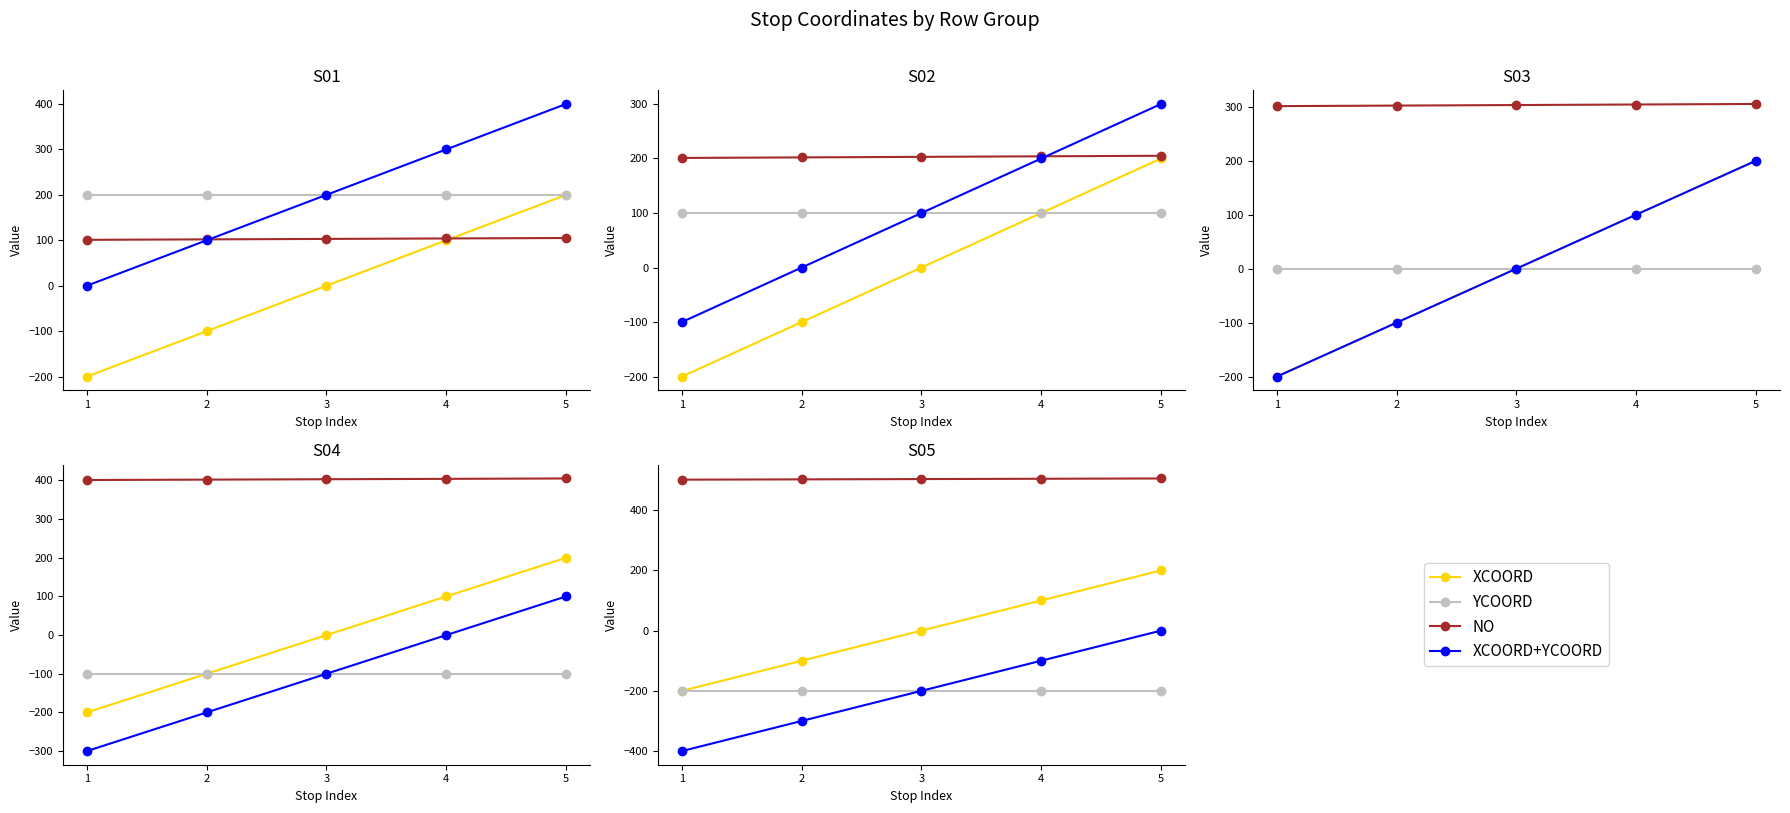

Count the number of data series in this chart.

4